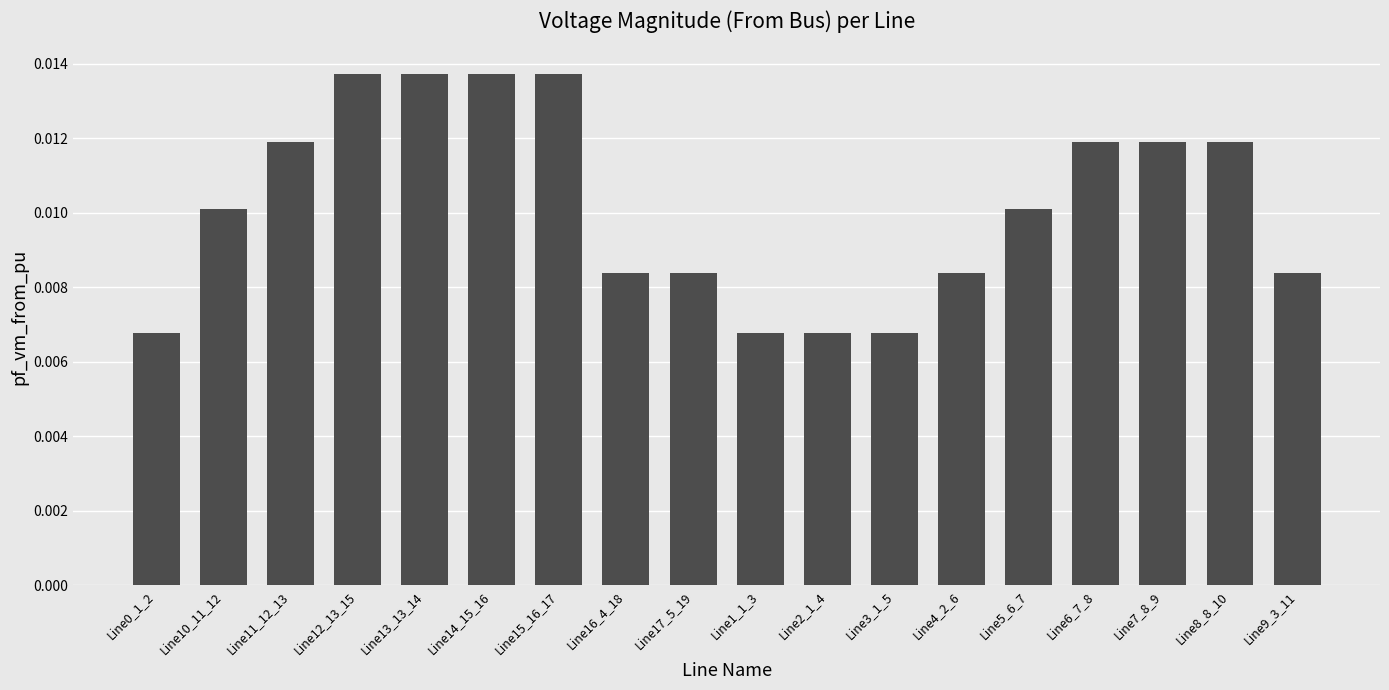

How many values are between 0 and 1?

18